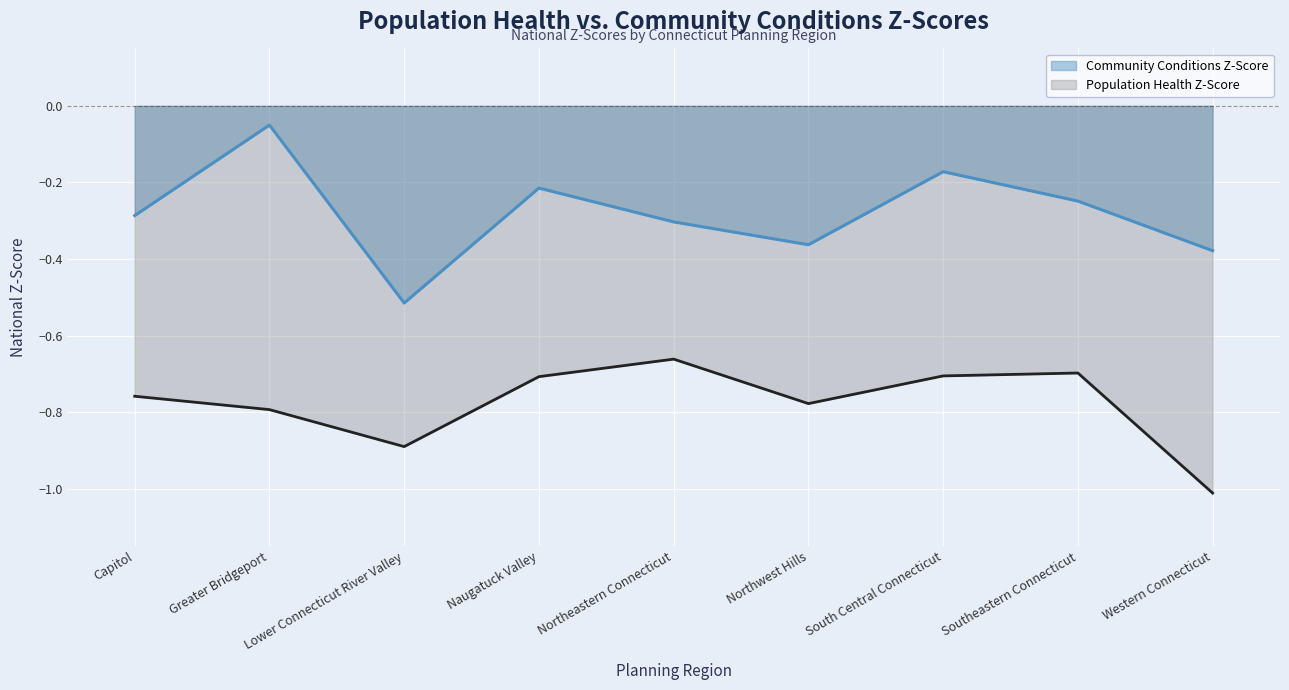

True or false: Community Conditions Z-Score and Population Health Z-Score cross at least once.

False